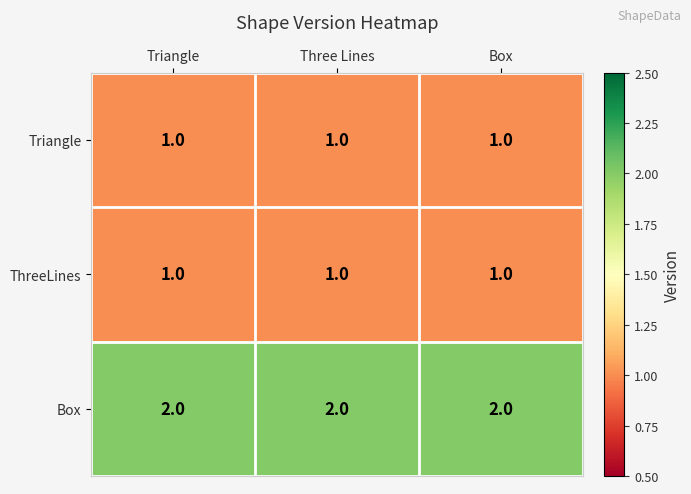

The Triangle series shows 2 at Three Lines. True or false?

False